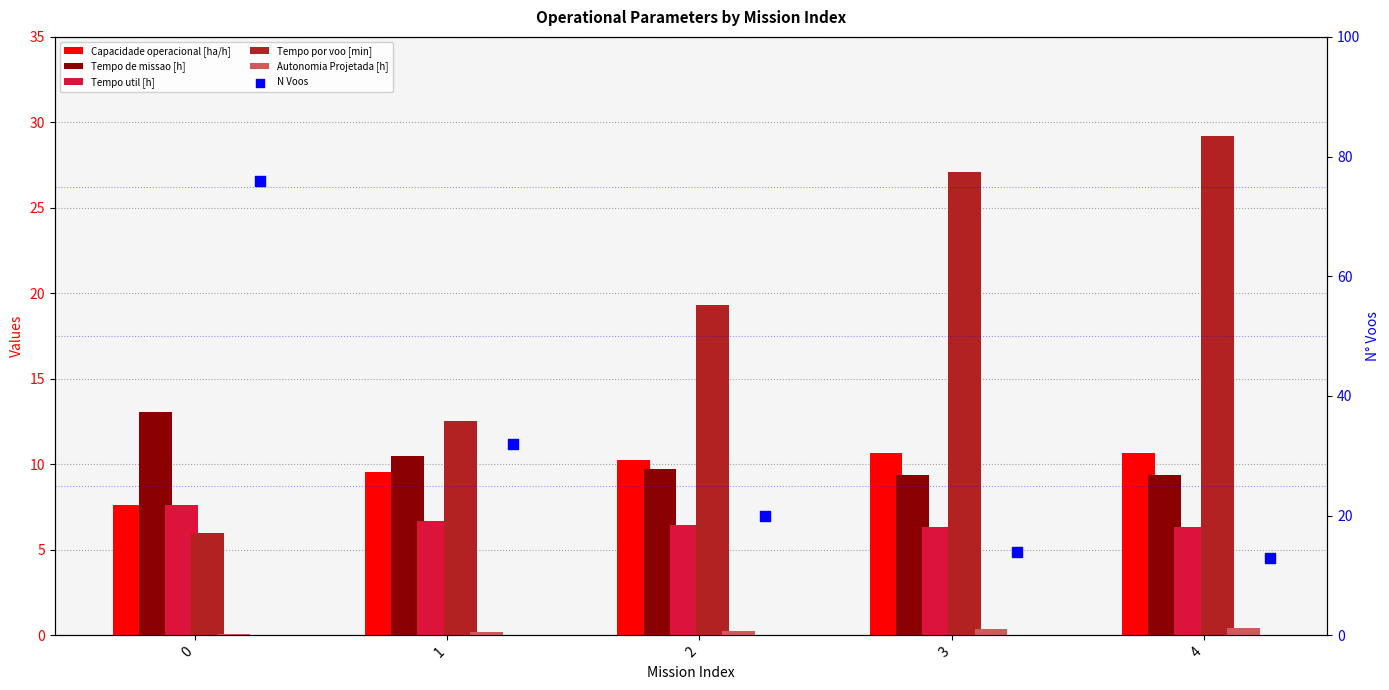

Which series reaches the minimum Y coordinate?

Autonomia Projetada [h]